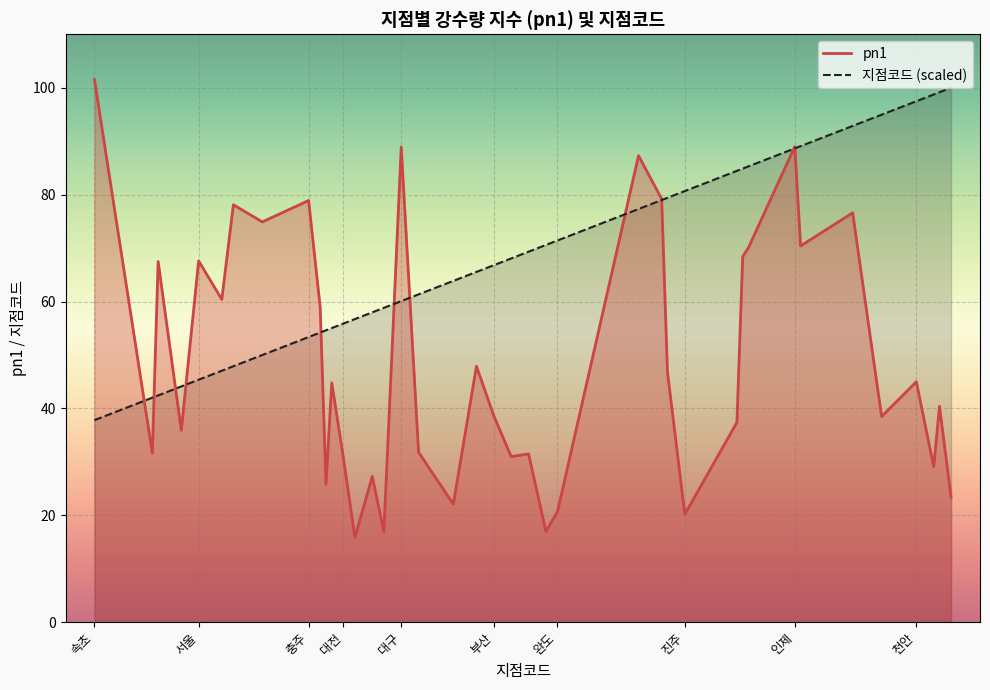

Rank the series by their average value, from lowest to highest.

pn1, 지점코드 (scaled)